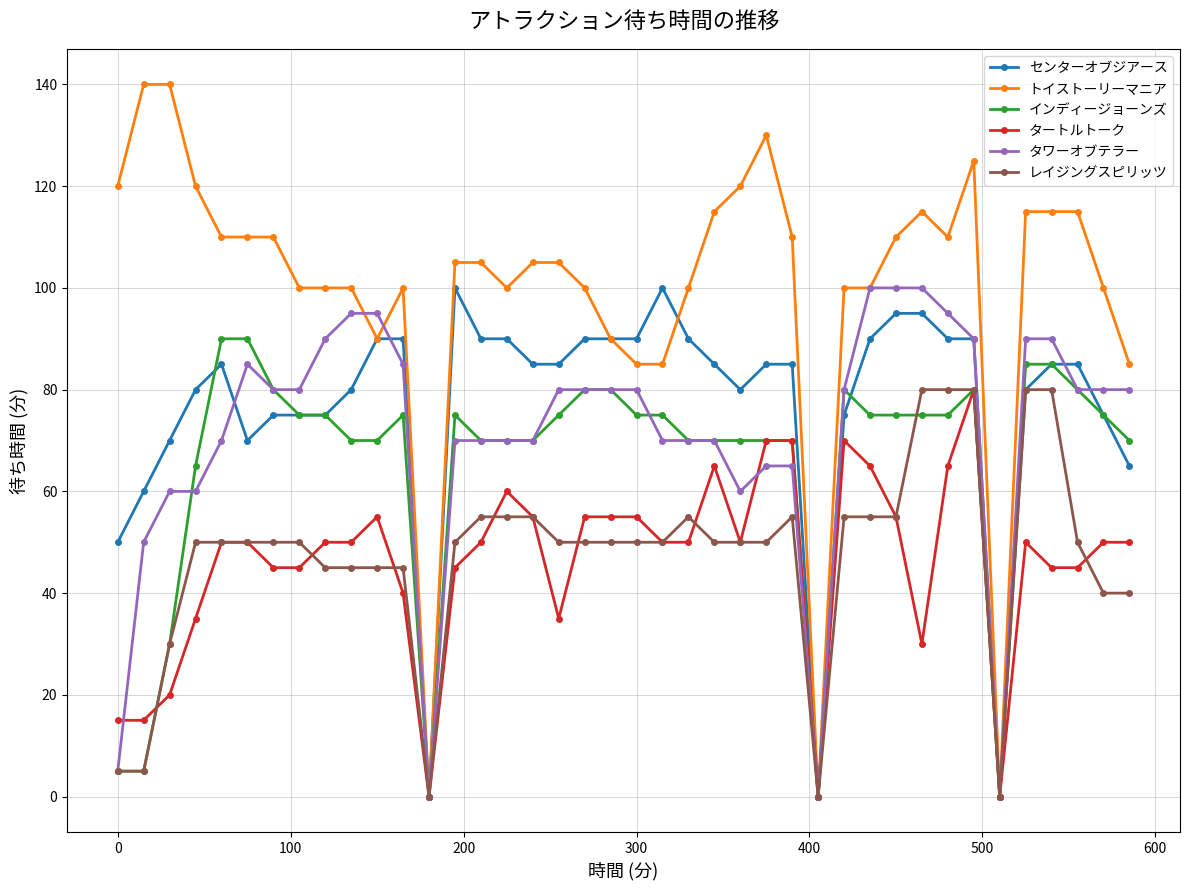

Which series has the largest total across all categories?

トイストーリーマニア